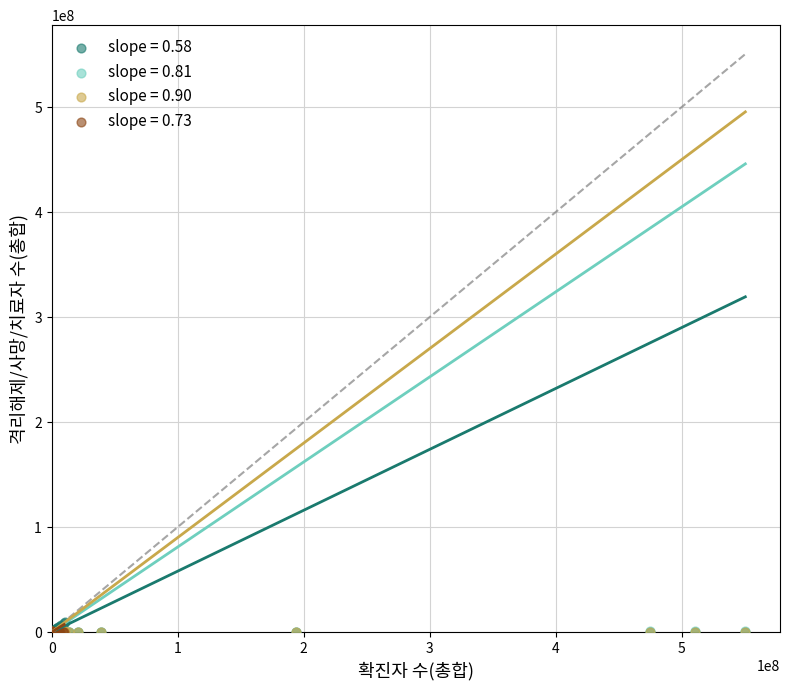

Which series has the largest Y range (max minus min)?

slope = 0.58